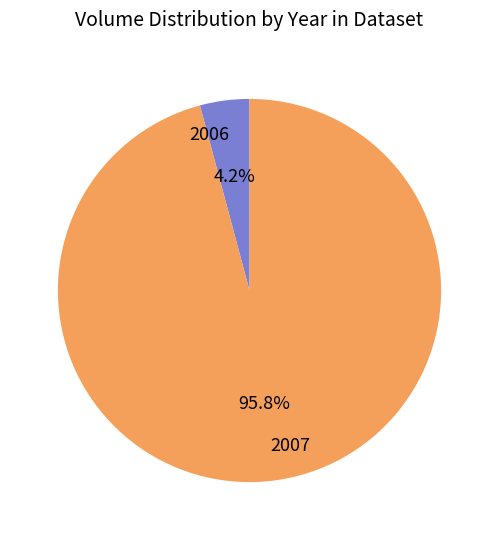

Which has a higher value, 2007 or 2006?

2007